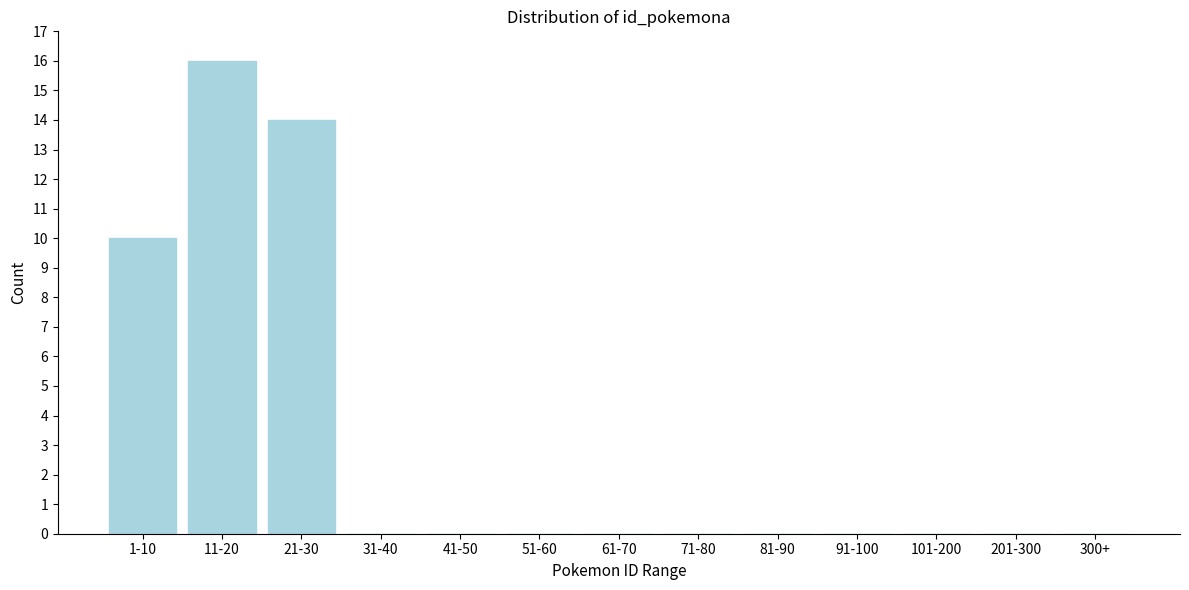

Reading right to left, what are all the values shown in this chart?

300+=0	201-300=0	101-200=0	91-100=0	81-90=0	71-80=0	61-70=0	51-60=0	41-50=0	31-40=0	21-30=14	11-20=16	1-10=10